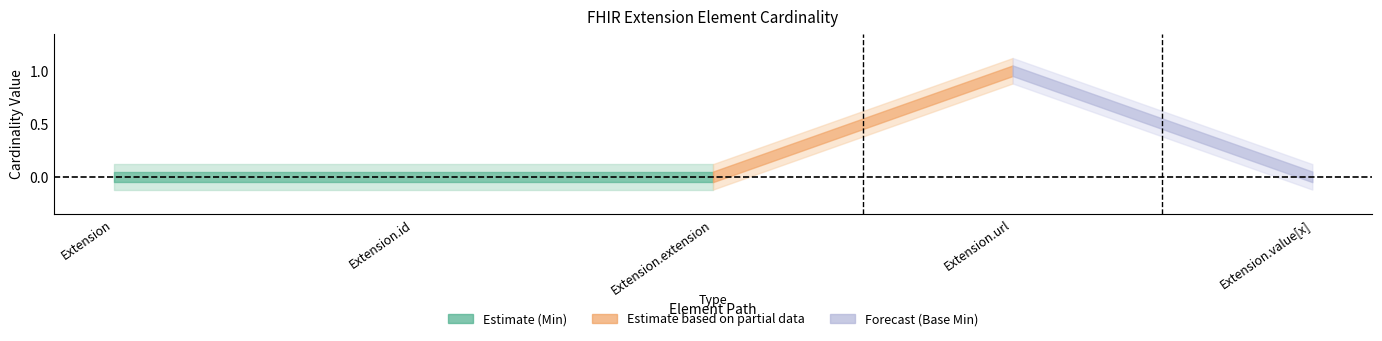

Between Extension.id and Extension.extension, which series saw the biggest shift?

Min